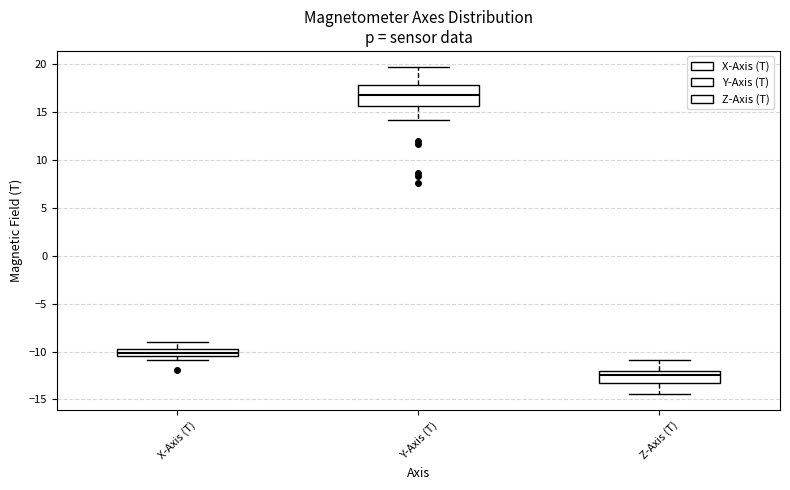

Which box has the lowest median line?

Z-Axis (T)